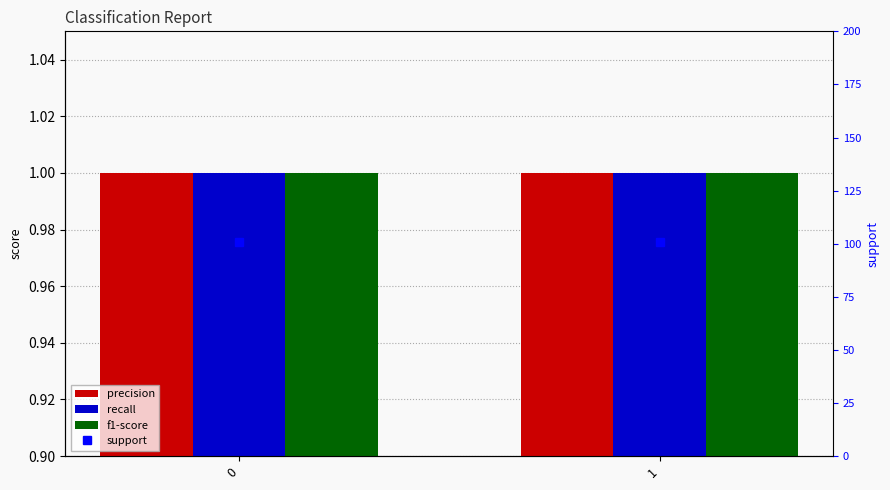

At how many categories does at least one series exceed 37?

2